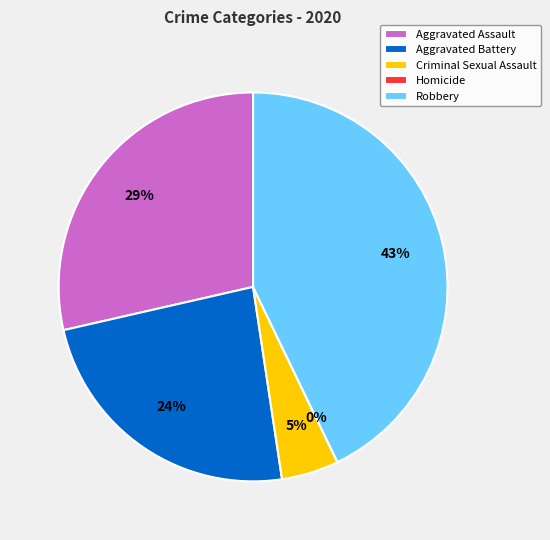

True or false: Robbery accounts for 32% of the total.

False